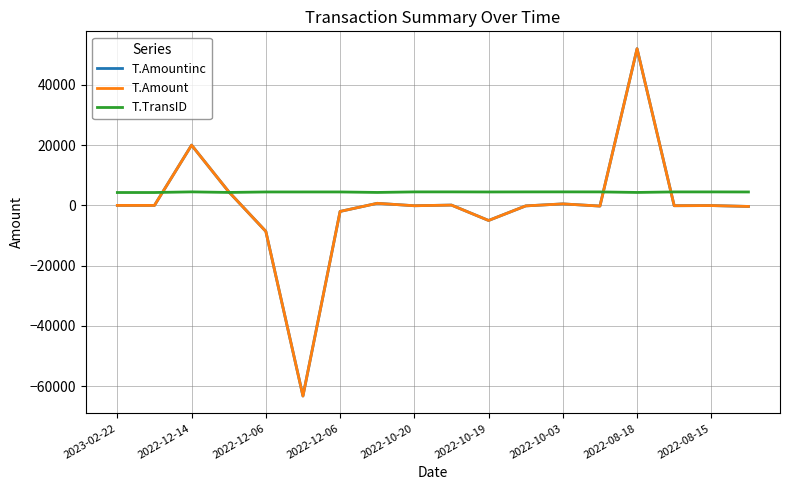

What is the maximum value for T.Amount?

52000.0